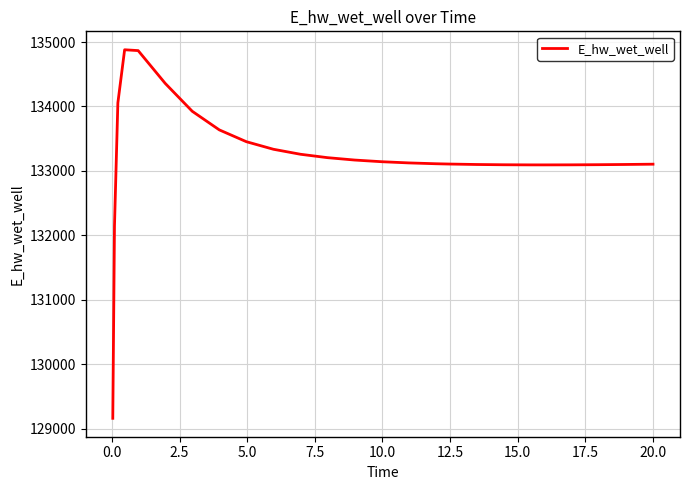

What is the difference between the maximum and minimum values?

5715.9